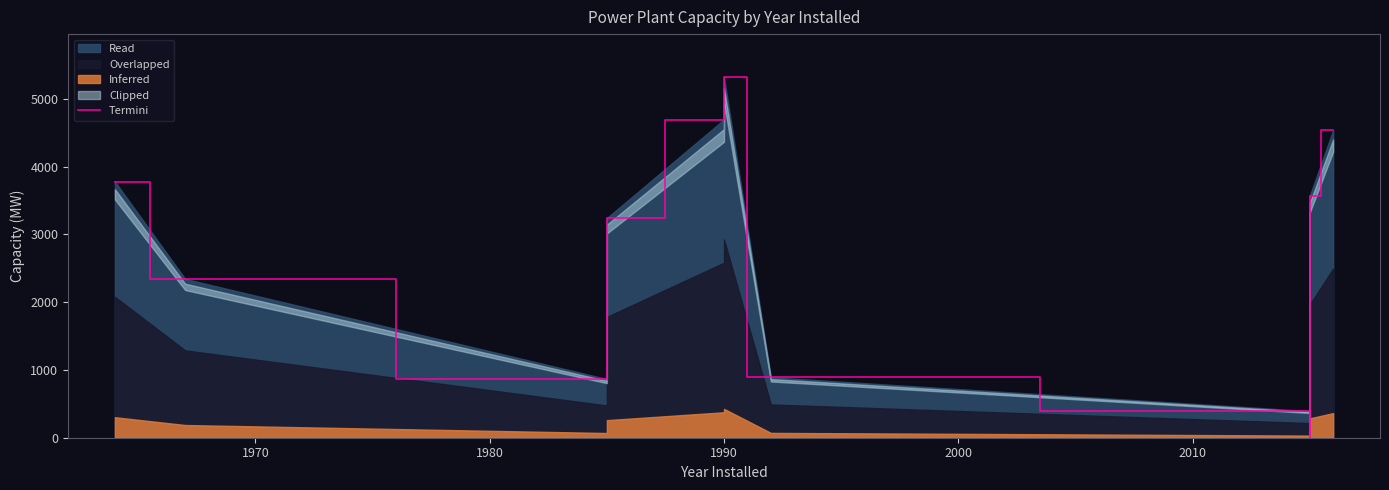

What is the difference between the maximum and minimum values?

5316.0